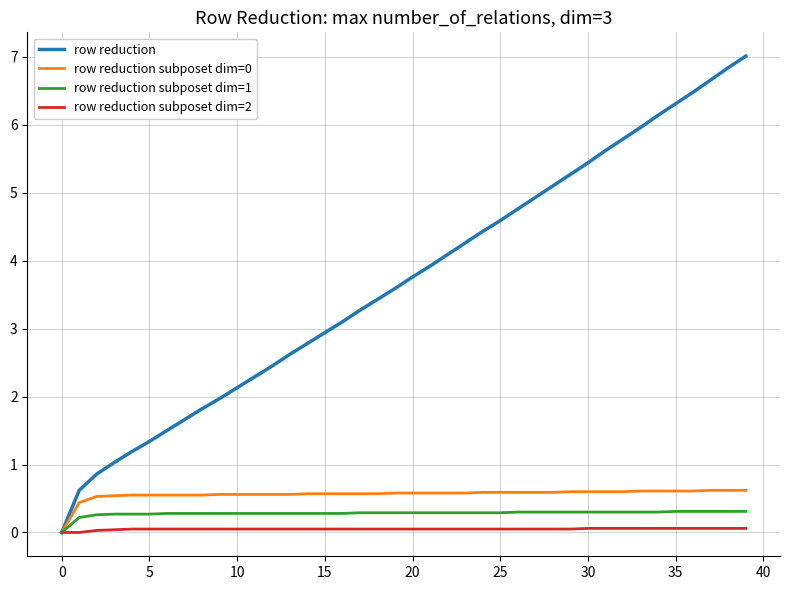

Which series has the widest spread of values?

row reduction